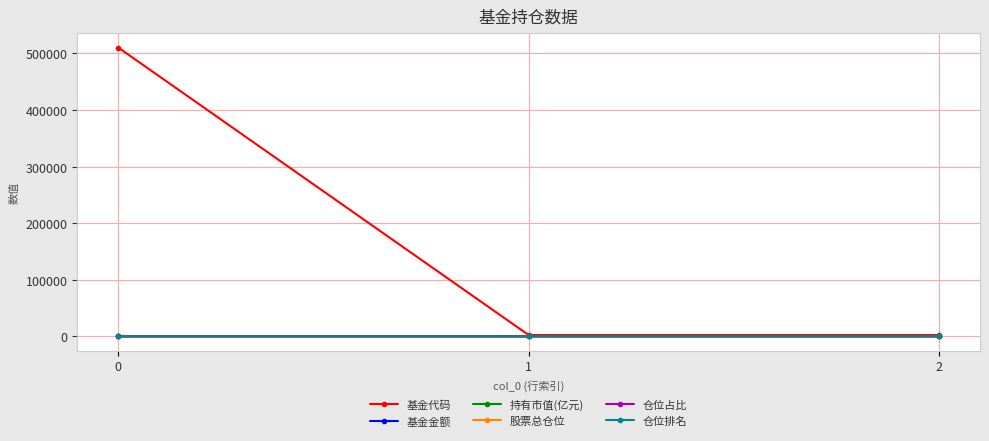

How many categories are shown in the chart?

3